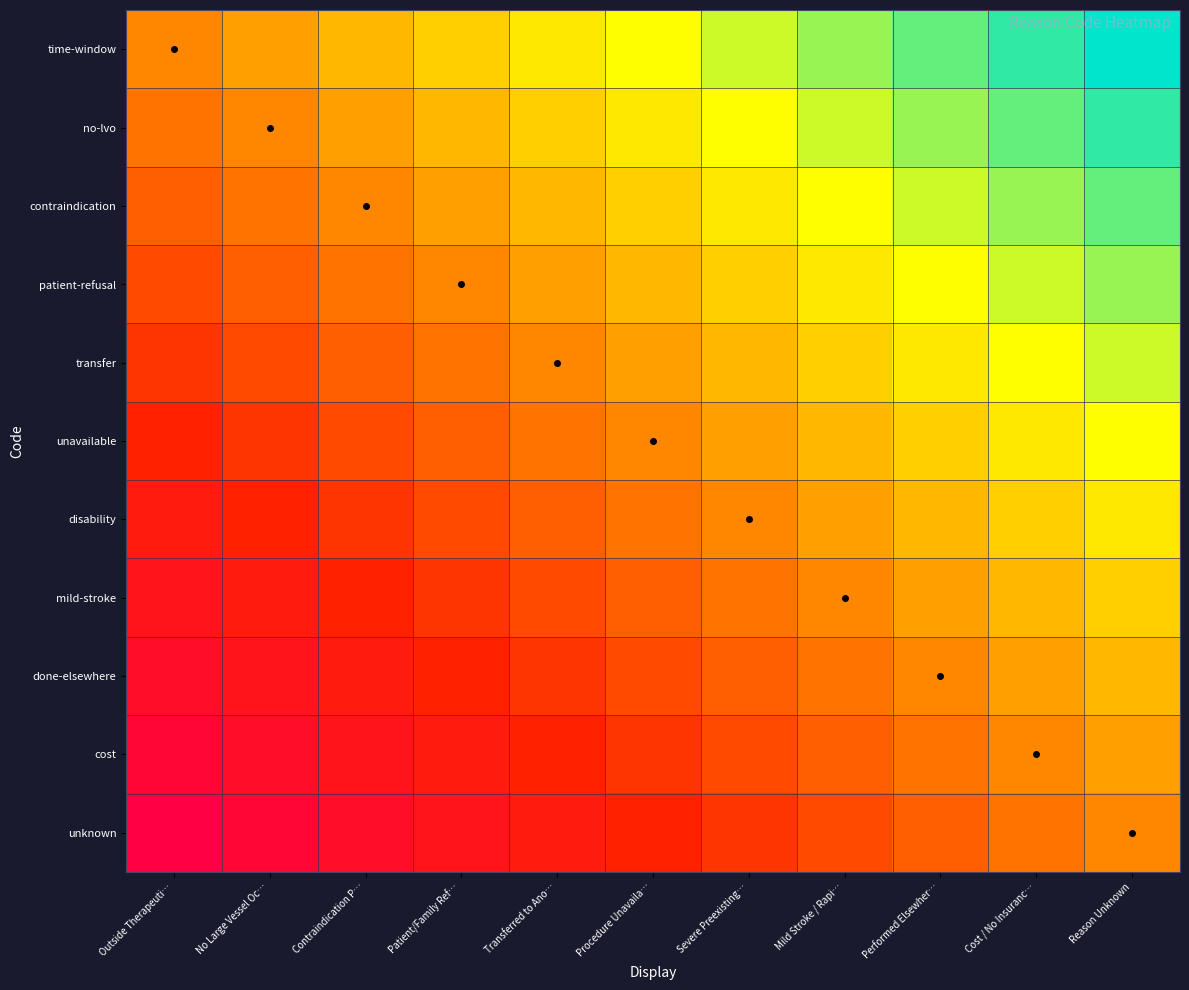

Reading left to right, extract all data points from this chart.

time-window: Outside Therapeuti…=0.0	No Large Vessel Oc…=-0.1	Contraindication P…=-0.2	Patient/Family Ref…=-0.3	Transferred to Ano…=-0.4	Procedure Unavaila…=-0.5	Severe Preexisting…=-0.6	Mild Stroke / Rapi…=-0.7	Performed Elsewher…=-0.8	Cost / No Insuranc…=-0.9	Reason Unknown=-1.0
no-lvo: Outside Therapeuti…=0.1	No Large Vessel Oc…=0.0	Contraindication P…=-0.1	Patient/Family Ref…=-0.2	Transferred to Ano…=-0.3	Procedure Unavaila…=-0.4	Severe Preexisting…=-0.5	Mild Stroke / Rapi…=-0.6	Performed Elsewher…=-0.7	Cost / No Insuranc…=-0.8	Reason Unknown=-0.9
contraindication: Outside Therapeuti…=0.2	No Large Vessel Oc…=0.1	Contraindication P…=0.0	Patient/Family Ref…=-0.1	Transferred to Ano…=-0.2	Procedure Unavaila…=-0.3	Severe Preexisting…=-0.4	Mild Stroke / Rapi…=-0.5	Performed Elsewher…=-0.6	Cost / No Insuranc…=-0.7	Reason Unknown=-0.8
patient-refusal: Outside Therapeuti…=0.3	No Large Vessel Oc…=0.2	Contraindication P…=0.1	Patient/Family Ref…=0.0	Transferred to Ano…=-0.1	Procedure Unavaila…=-0.2	Severe Preexisting…=-0.3	Mild Stroke / Rapi…=-0.4	Performed Elsewher…=-0.5	Cost / No Insuranc…=-0.6	Reason Unknown=-0.7
transfer: Outside Therapeuti…=0.4	No Large Vessel Oc…=0.3	Contraindication P…=0.2	Patient/Family Ref…=0.1	Transferred to Ano…=0.0	Procedure Unavaila…=-0.1	Severe Preexisting…=-0.2	Mild Stroke / Rapi…=-0.3	Performed Elsewher…=-0.4	Cost / No Insuranc…=-0.5	Reason Unknown=-0.6
unavailable: Outside Therapeuti…=0.5	No Large Vessel Oc…=0.4	Contraindication P…=0.3	Patient/Family Ref…=0.2	Transferred to Ano…=0.1	Procedure Unavaila…=0.0	Severe Preexisting…=-0.1	Mild Stroke / Rapi…=-0.2	Performed Elsewher…=-0.3	Cost / No Insuranc…=-0.4	Reason Unknown=-0.5
disability: Outside Therapeuti…=0.6	No Large Vessel Oc…=0.5	Contraindication P…=0.4	Patient/Family Ref…=0.3	Transferred to Ano…=0.2	Procedure Unavaila…=0.1	Severe Preexisting…=0.0	Mild Stroke / Rapi…=-0.1	Performed Elsewher…=-0.2	Cost / No Insuranc…=-0.3	Reason Unknown=-0.4
mild-stroke: Outside Therapeuti…=0.7	No Large Vessel Oc…=0.6	Contraindication P…=0.5	Patient/Family Ref…=0.4	Transferred to Ano…=0.3	Procedure Unavaila…=0.2	Severe Preexisting…=0.1	Mild Stroke / Rapi…=0.0	Performed Elsewher…=-0.1	Cost / No Insuranc…=-0.2	Reason Unknown=-0.3
done-elsewhere: Outside Therapeuti…=0.8	No Large Vessel Oc…=0.7	Contraindication P…=0.6	Patient/Family Ref…=0.5	Transferred to Ano…=0.4	Procedure Unavaila…=0.3	Severe Preexisting…=0.2	Mild Stroke / Rapi…=0.1	Performed Elsewher…=0.0	Cost / No Insuranc…=-0.1	Reason Unknown=-0.2
cost: Outside Therapeuti…=0.9	No Large Vessel Oc…=0.8	Contraindication P…=0.7	Patient/Family Ref…=0.6	Transferred to Ano…=0.5	Procedure Unavaila…=0.4	Severe Preexisting…=0.3	Mild Stroke / Rapi…=0.2	Performed Elsewher…=0.1	Cost / No Insuranc…=0.0	Reason Unknown=-0.1
unknown: Outside Therapeuti…=1.0	No Large Vessel Oc…=0.9	Contraindication P…=0.8	Patient/Family Ref…=0.7	Transferred to Ano…=0.6	Procedure Unavaila…=0.5	Severe Preexisting…=0.4	Mild Stroke / Rapi…=0.3	Performed Elsewher…=0.2	Cost / No Insuranc…=0.1	Reason Unknown=0.0